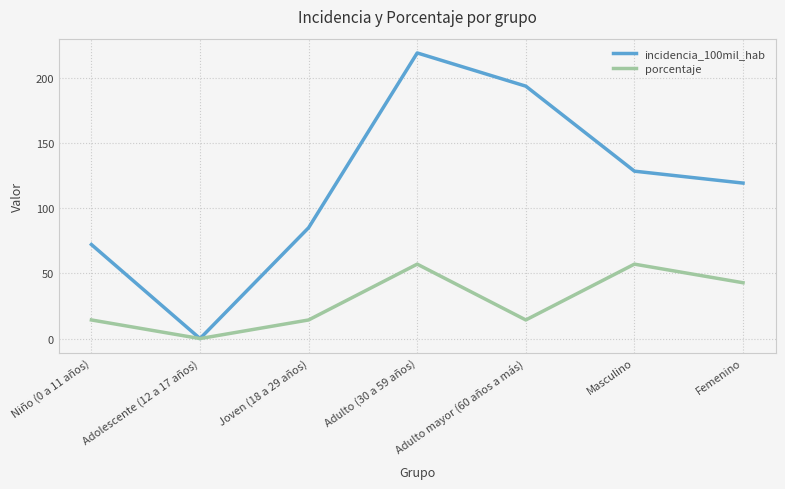

Which series has the largest total across all categories?

incidencia_100mil_hab